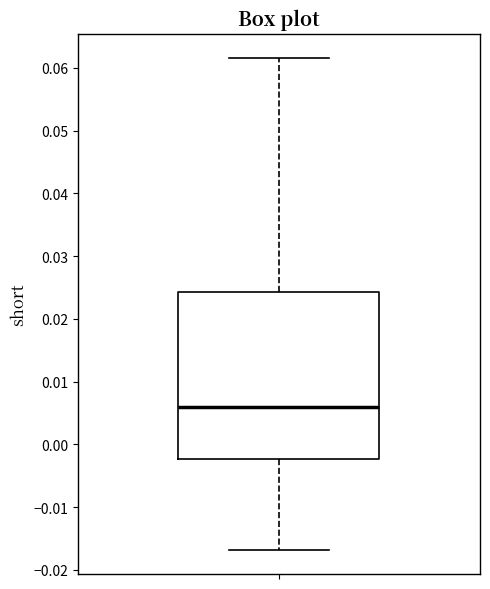

Read this box plot against the y-axis: the position of the median line, the range covered by the box, and the ends of both whiskers. The values are not printed on the chart, so give them approximately, as read against the axis.

median 0.006, box -0.002 to 0.024, whiskers -0.017 to 0.062